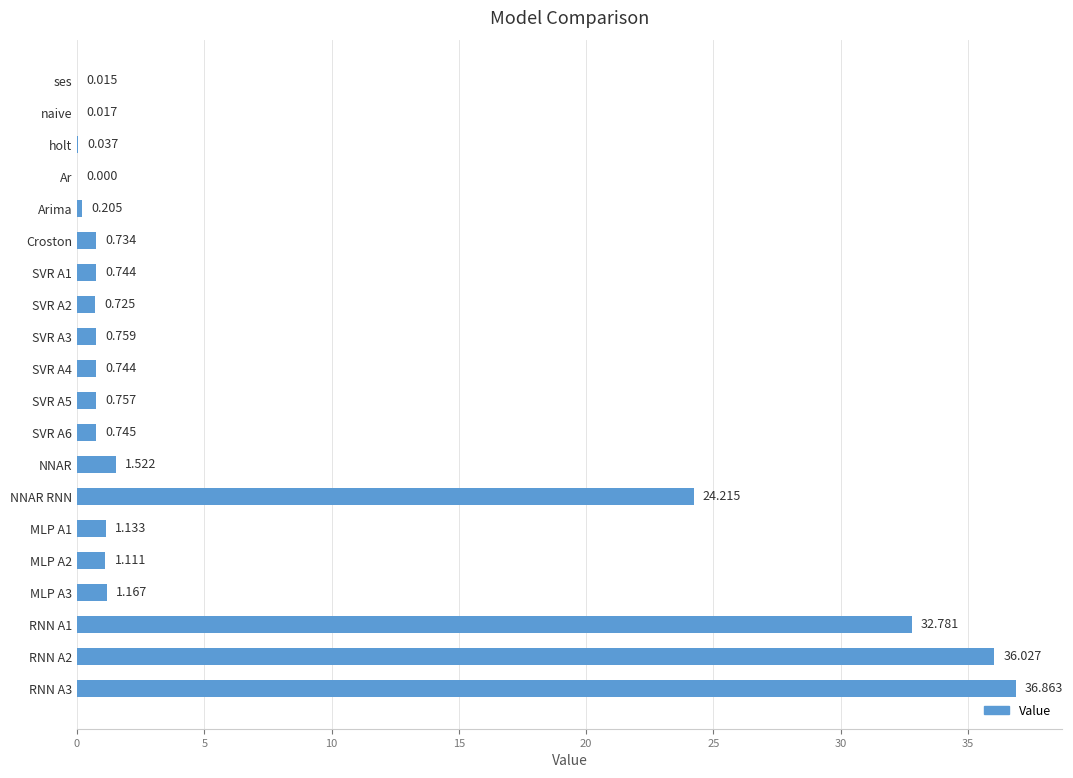

Where is the data nearest to the value 18?

NNAR RNN